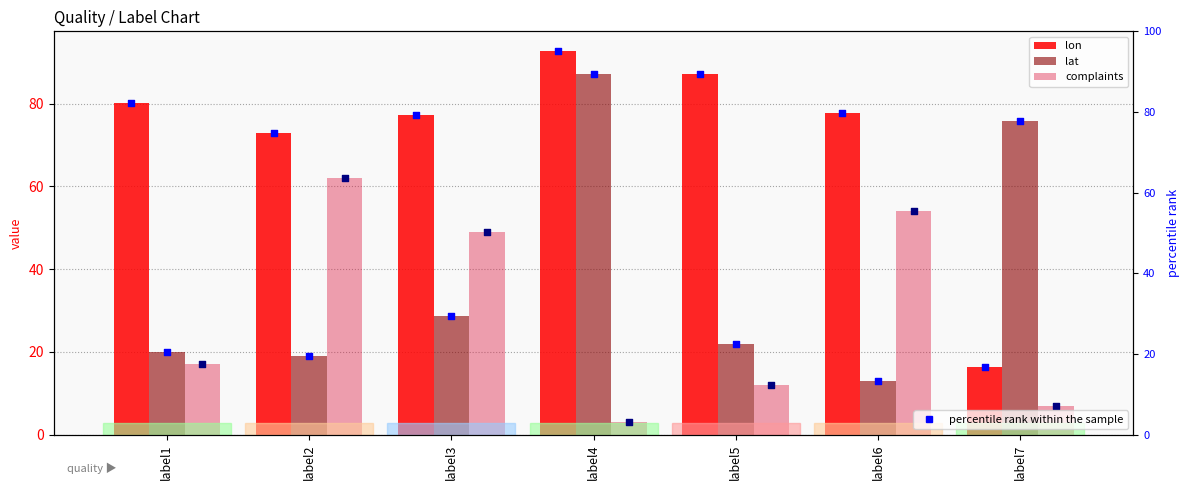

What is the total value across all series at label1?

117.1